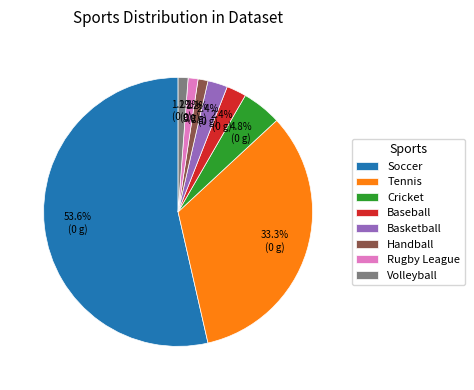

Is Soccer the majority of the pie?

Yes